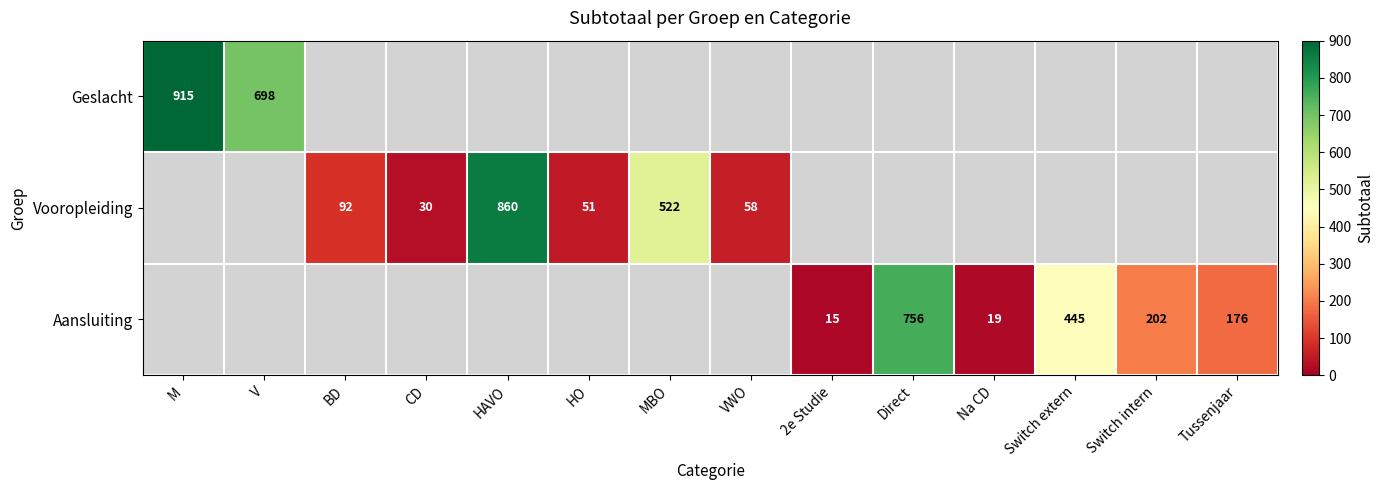

At how many categories does at least one series exceed 474?

5